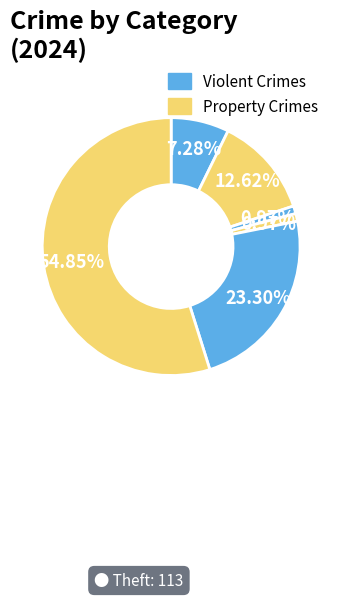

To the nearest percent, what is the difference between the largest and smallest slice percentages?

55%